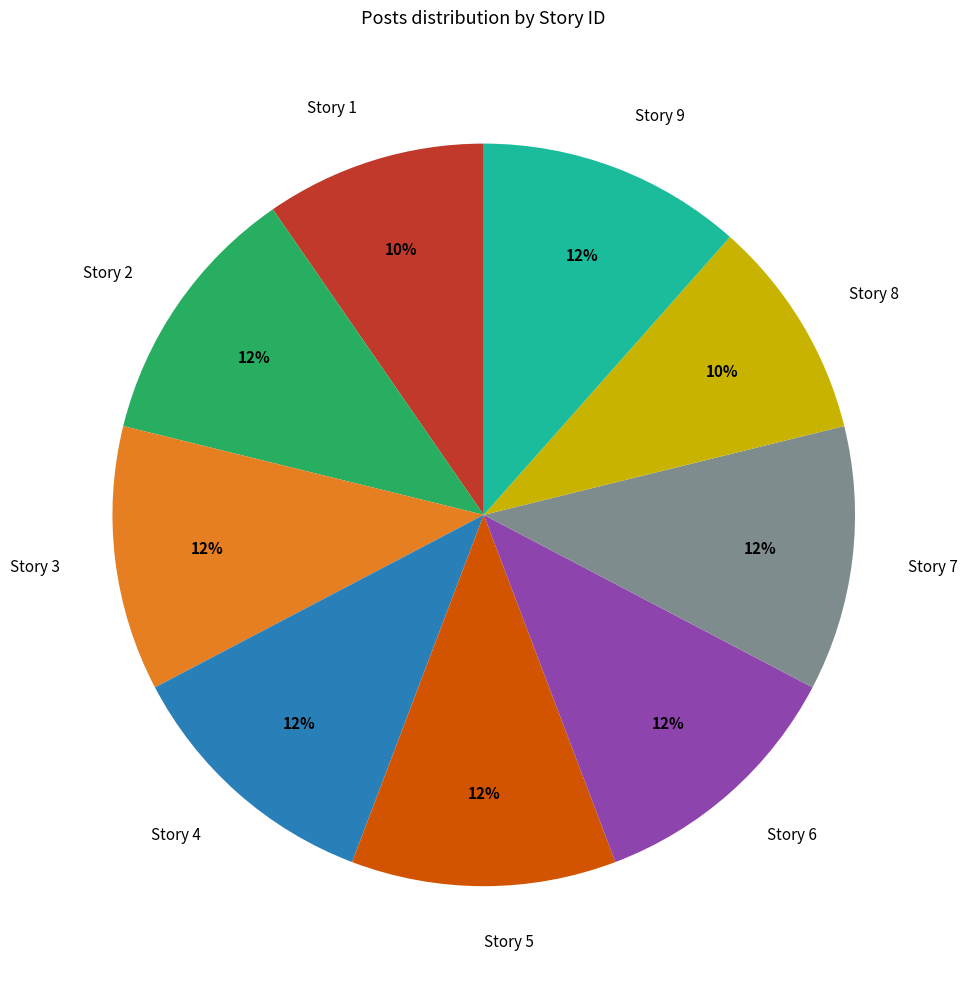

Approximately how many times larger is the value at Story 1 compared to Story 8?

1.0